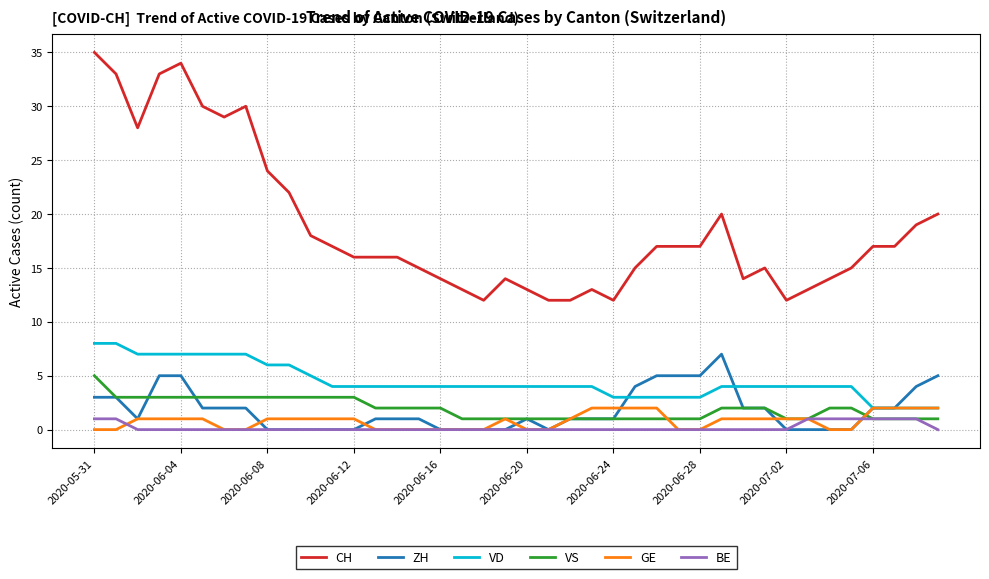

Count the GE values in the range 0 to 1.

32